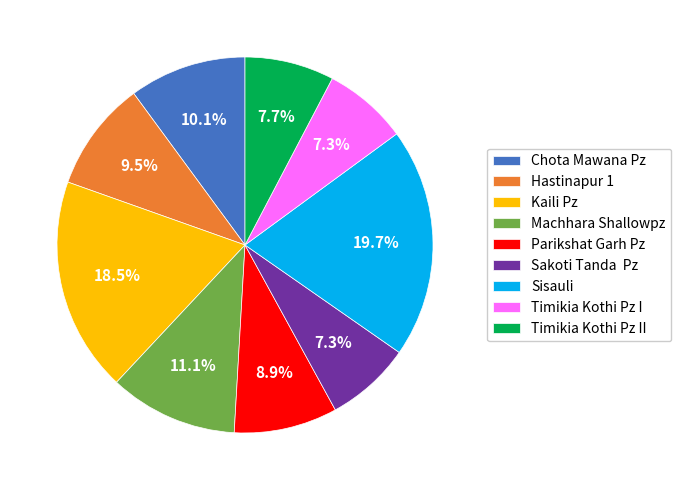

What is the ratio of the value at Sisauli to the value at Kaili Pz?

1.1